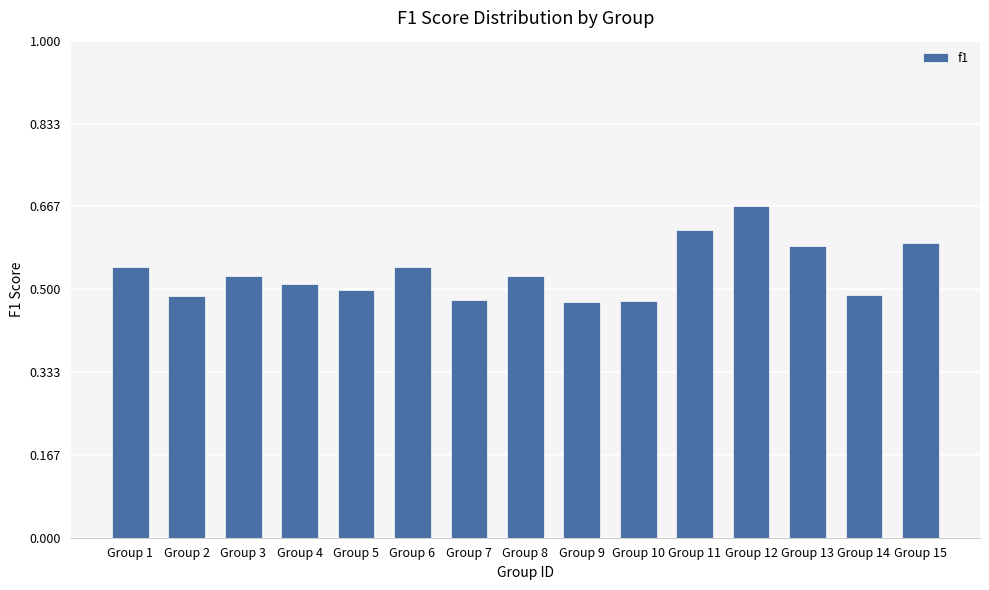

How many series are shown in this chart?

1